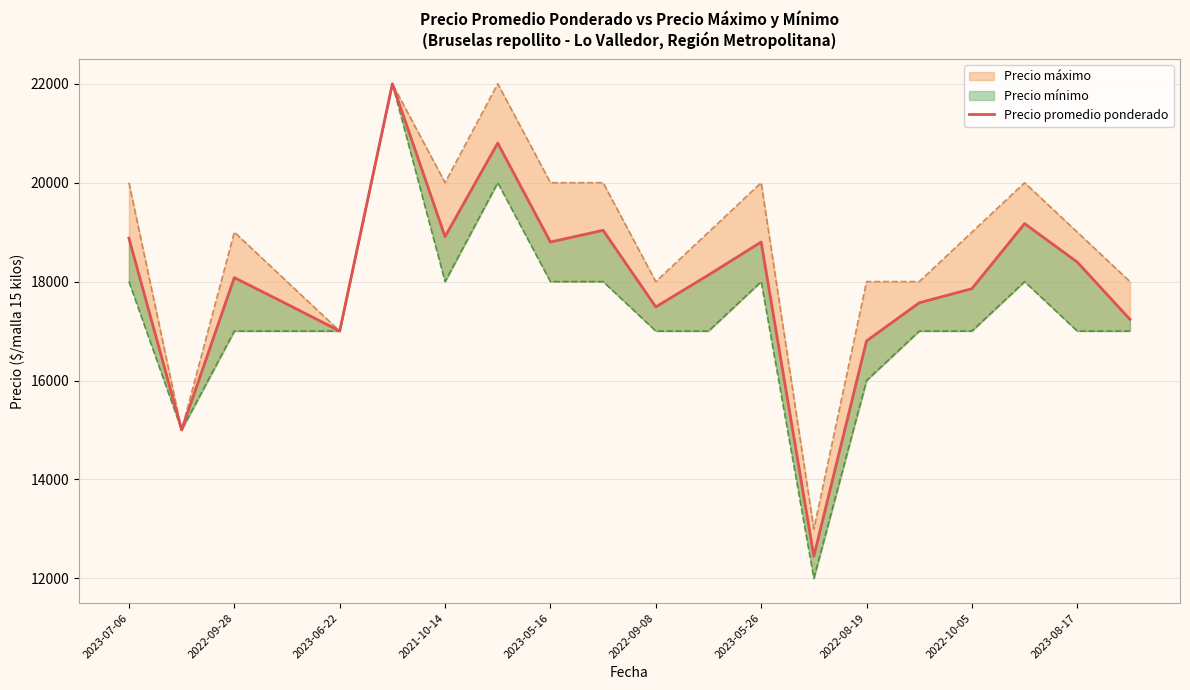

Which has a higher value, 16 or 17?

17